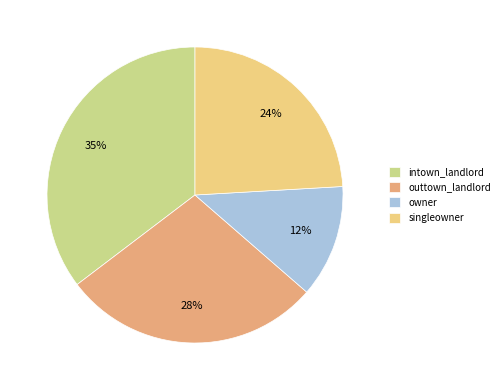

Combined, do owner and outtown_landlord account for over 50%?

No